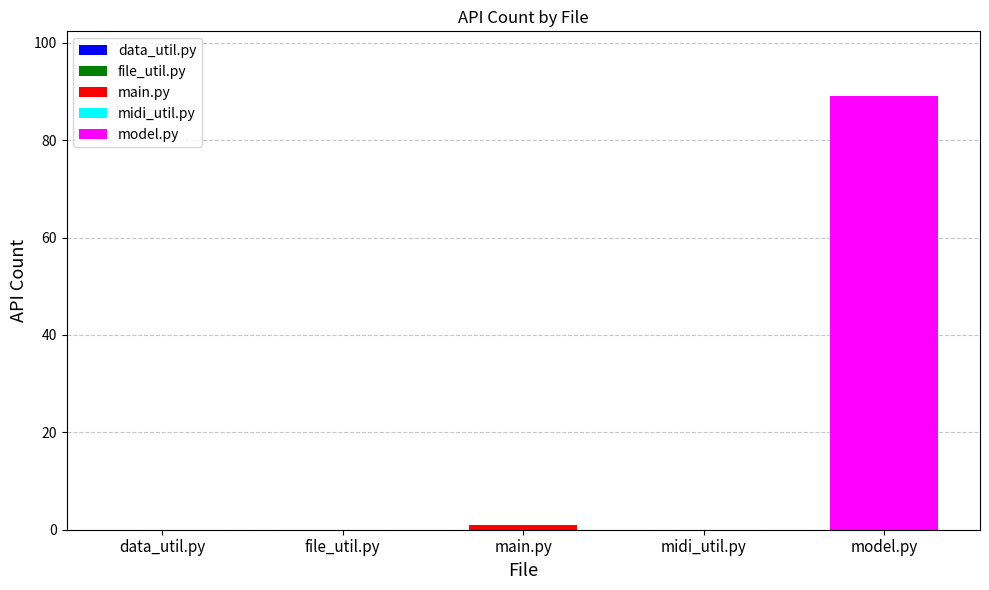

Read the value at model.py.

89